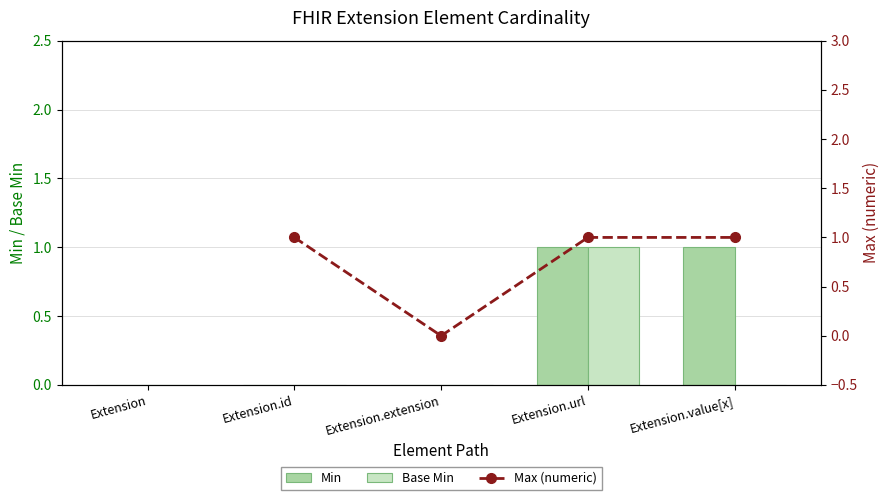

List the series in order of their peak value, highest first.

Min, Base Min, Max (numeric)